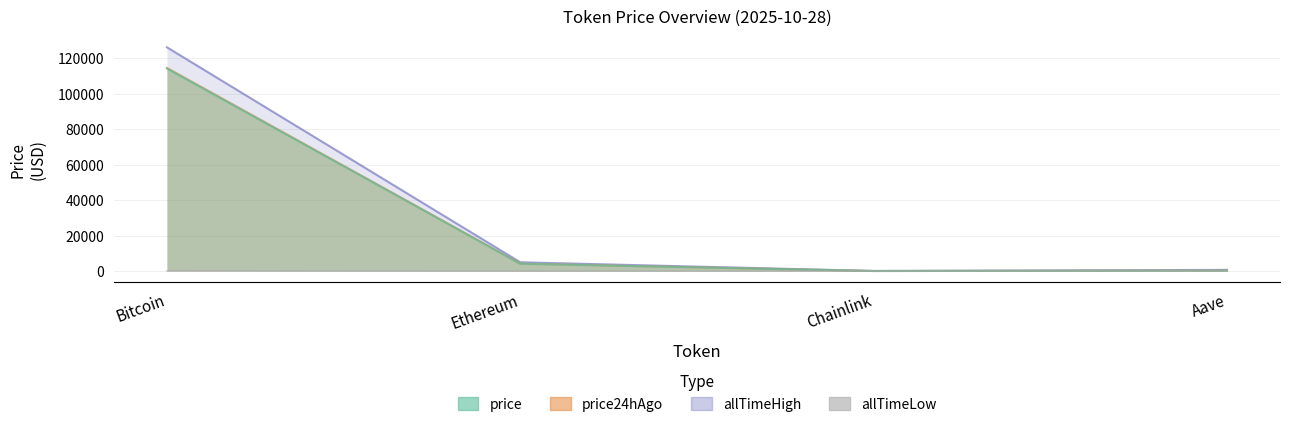

What position from the right is Bitcoin?

4